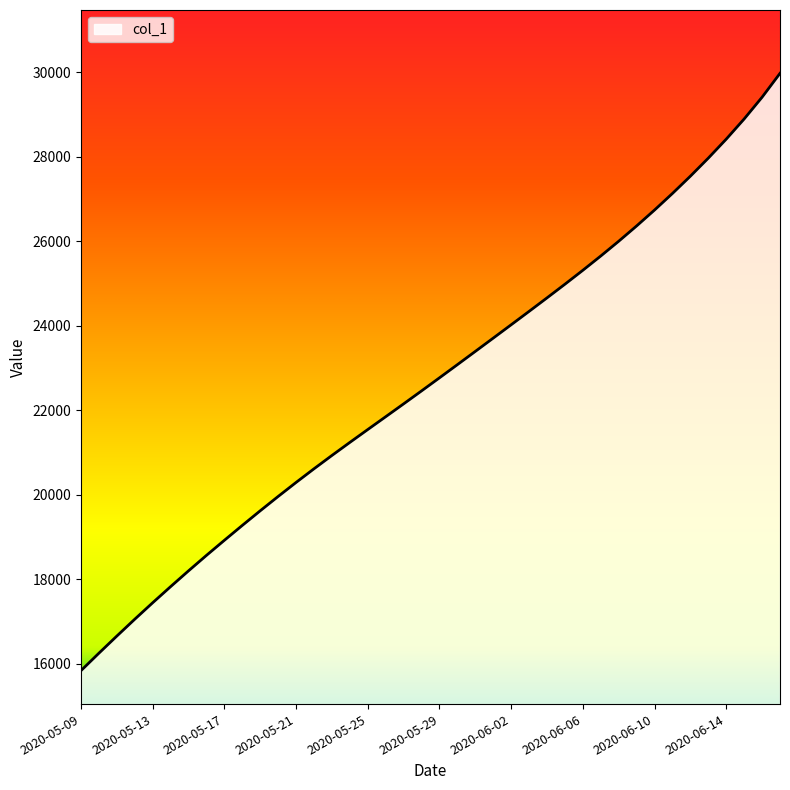

How many values are below 22769?

20